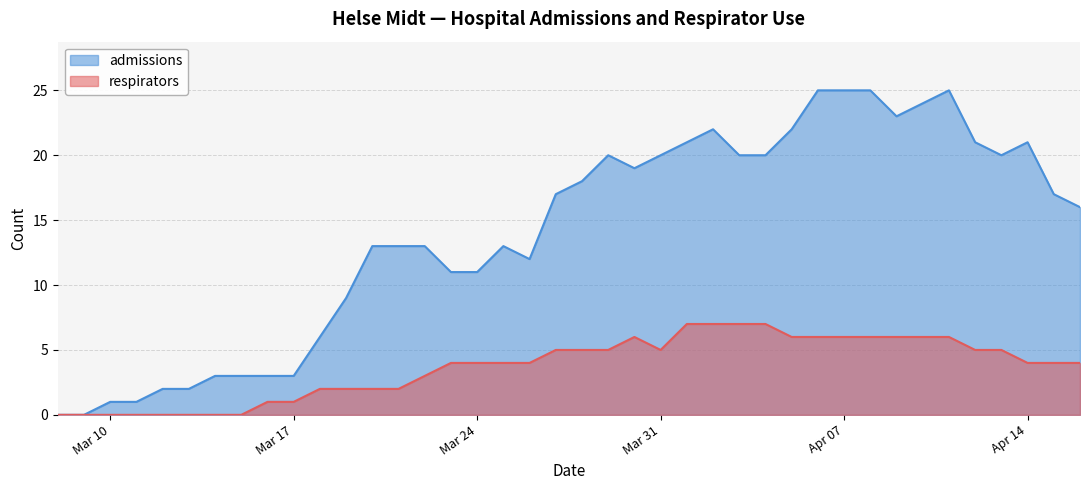

What is the difference between the highest and lowest values at Apr 14?

17